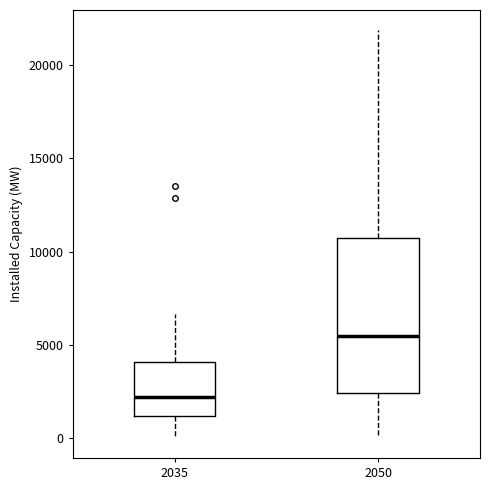

Where does the lower whisker of the box at x = 2050 end on the y-axis? The values are not printed on the chart, so give them approximately, as read against the axis.

0